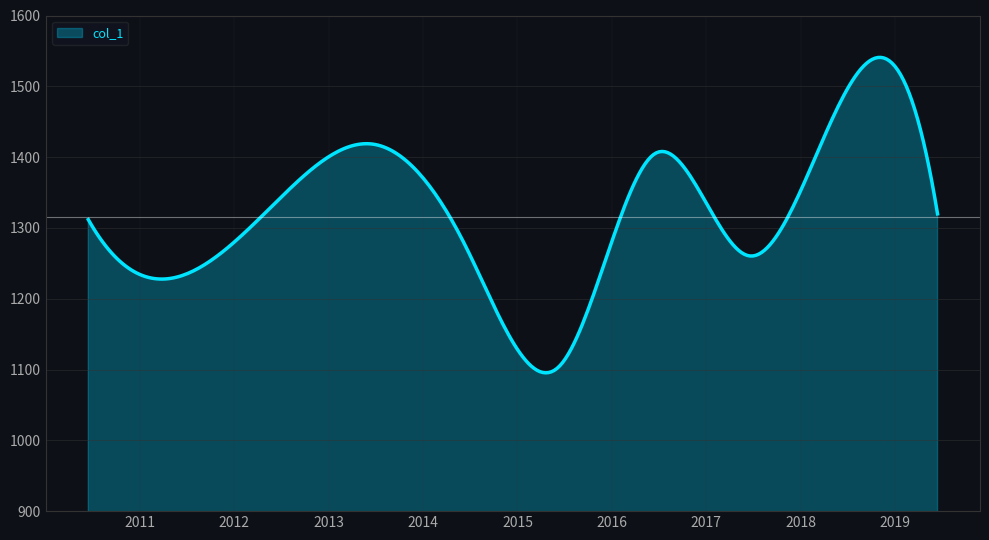

What is the maximum value shown in the chart?

1540.8